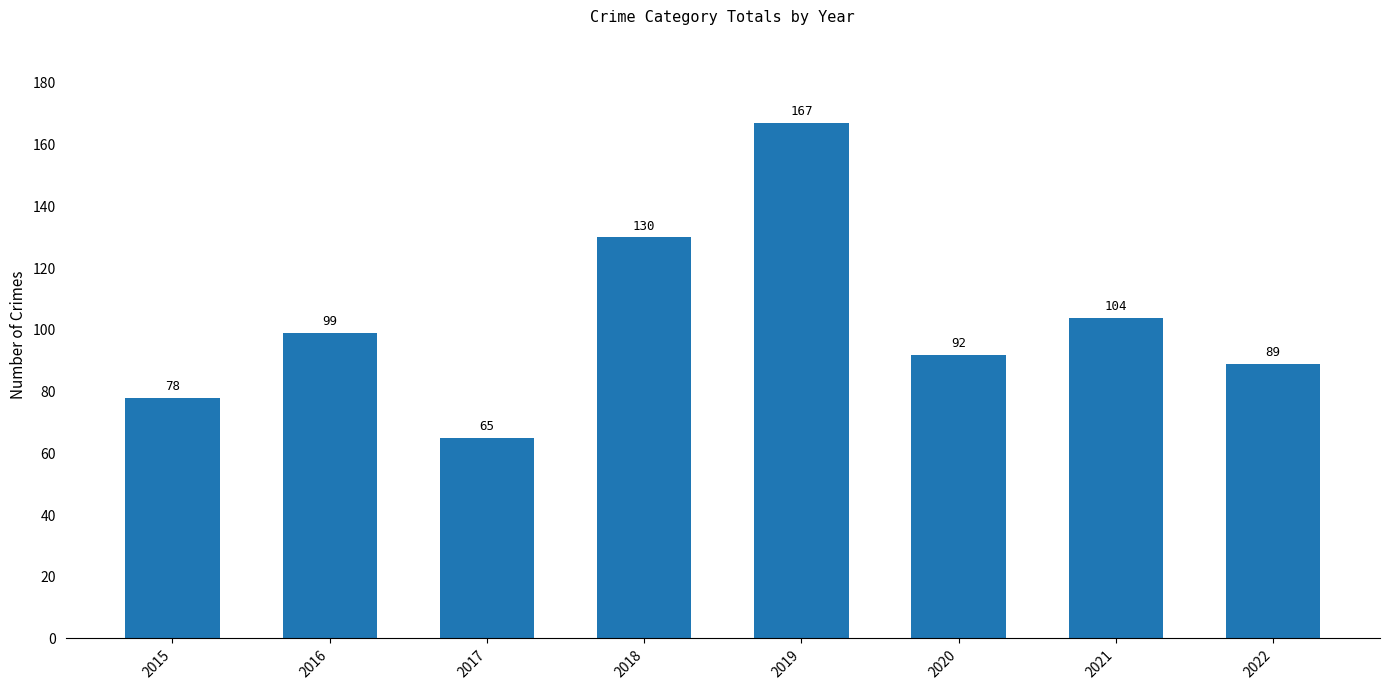

How many bars are there in total?

8